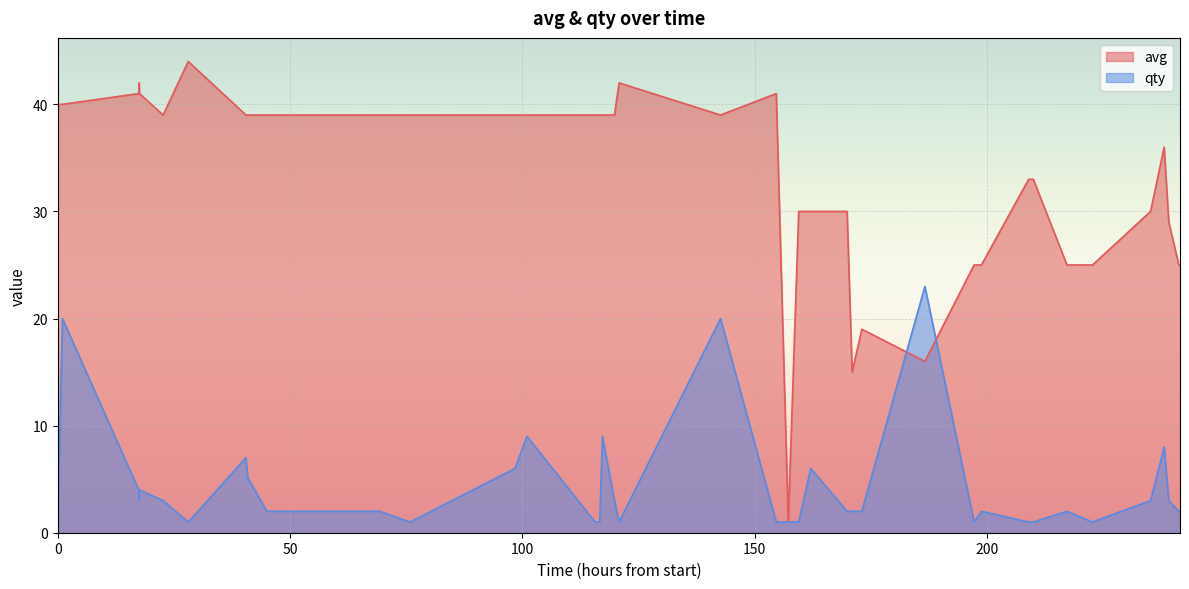

What is the value of the avg point at the 13th from the left?

39